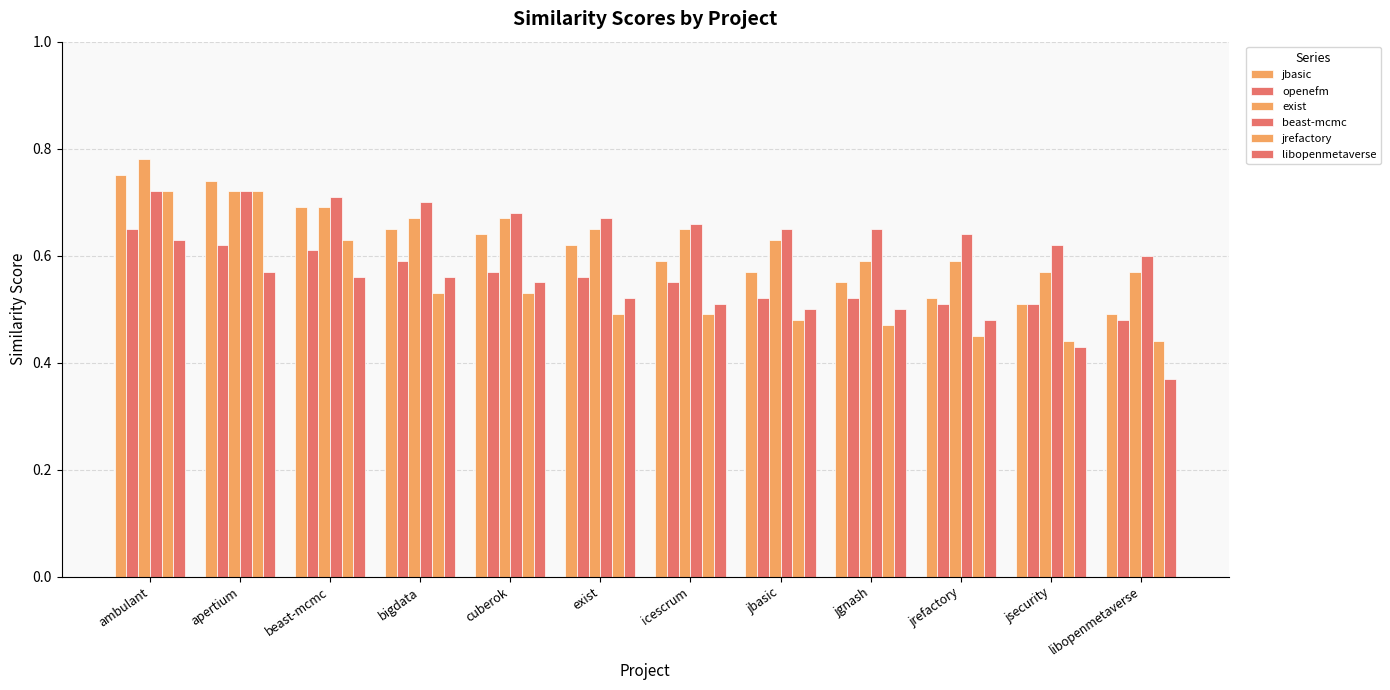

Which category has the highest value in the exist series?

ambulant